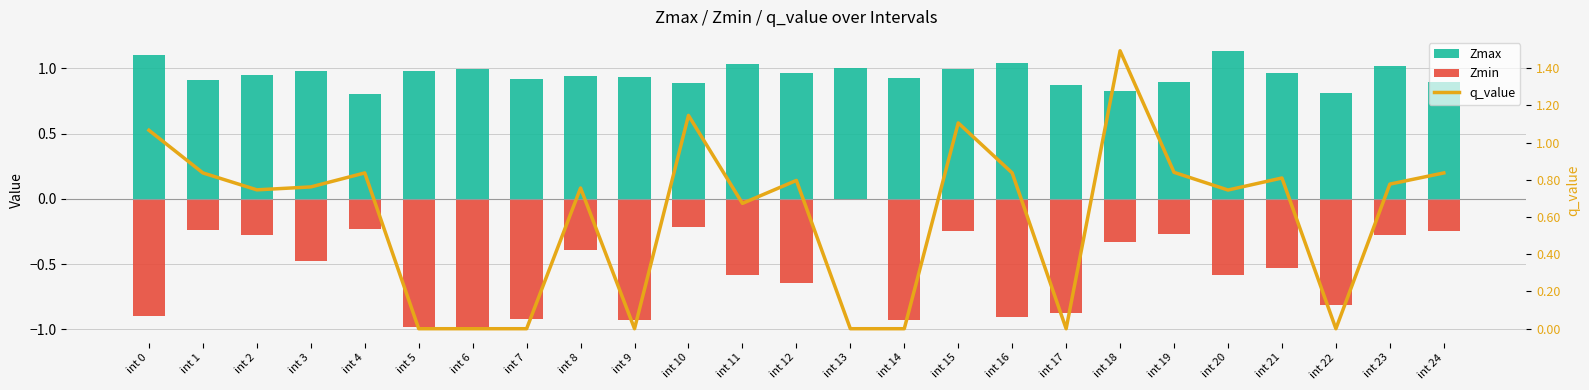

How many series are shown in this chart?

3